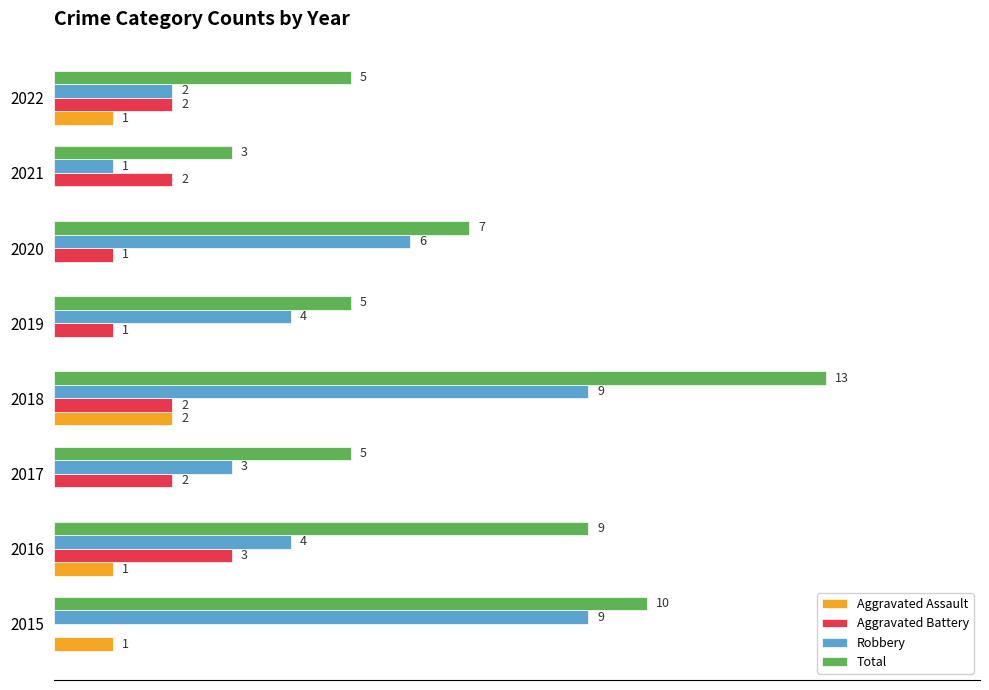

Between 2016 and 2022, which series saw the biggest shift?

Total